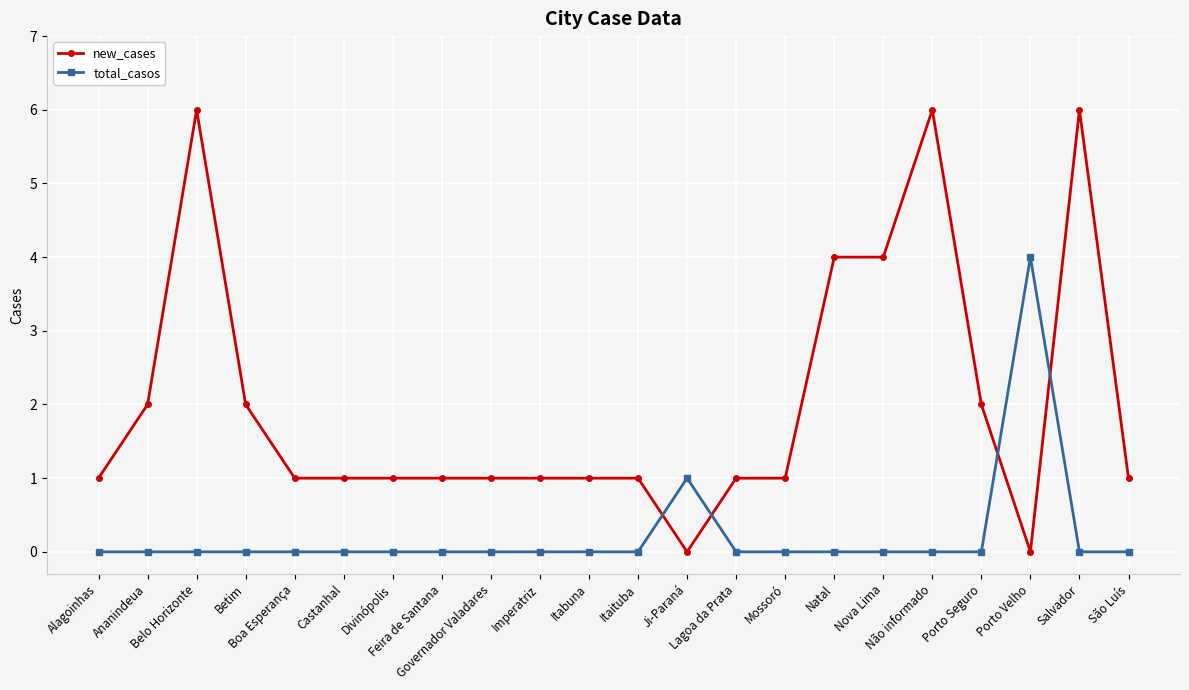

How many times do new_cases and total_casos cross each other?

4